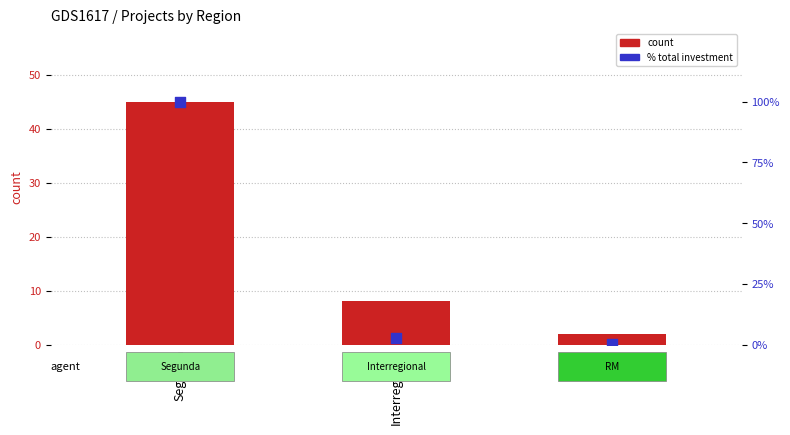

Which series reaches the maximum Y coordinate?

% total investment